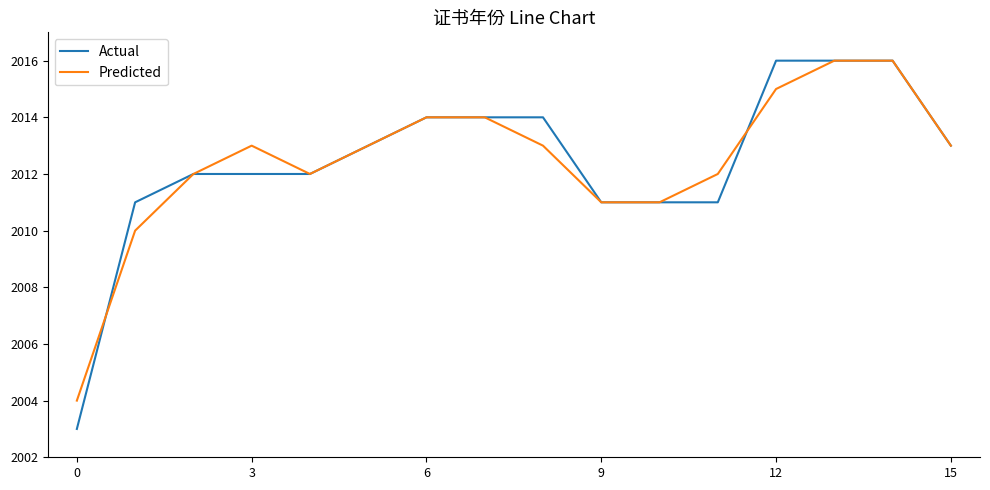

What is the lowest value of the Predicted series?

2004